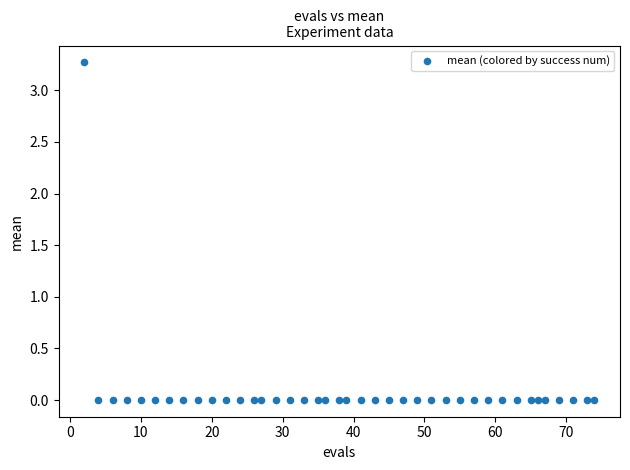

What is the range of X values (max minus min)?

72.0